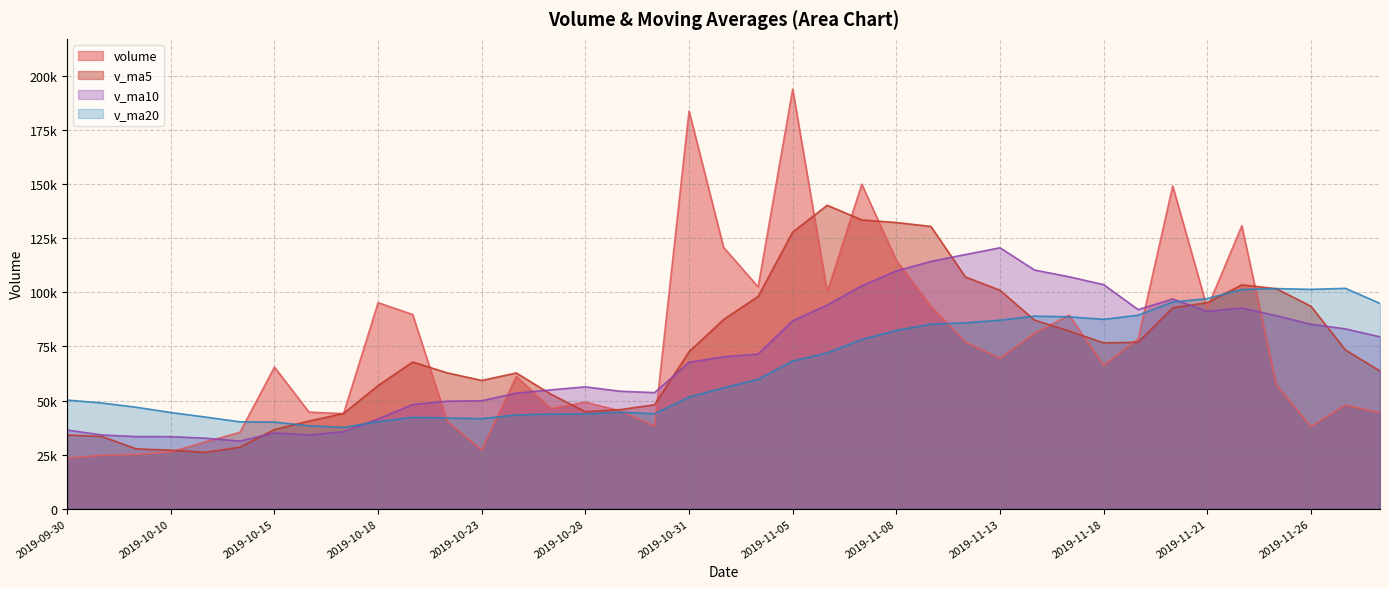

At which category does v_ma5 reach its first local peak?

2019-10-21